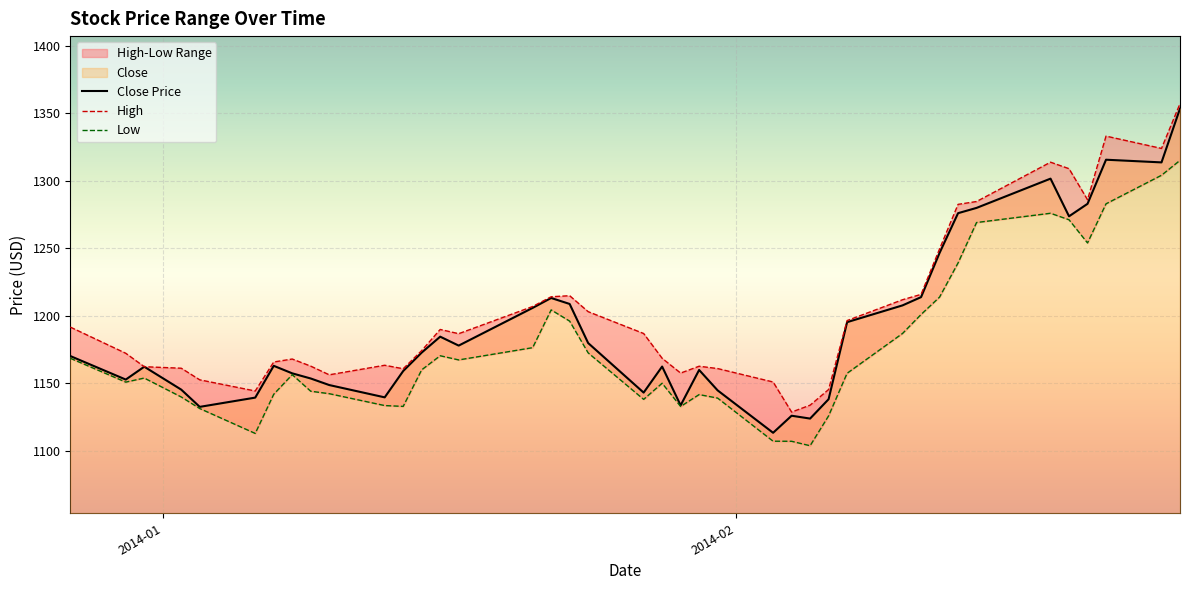

What is the sum of all High values?

48114.0